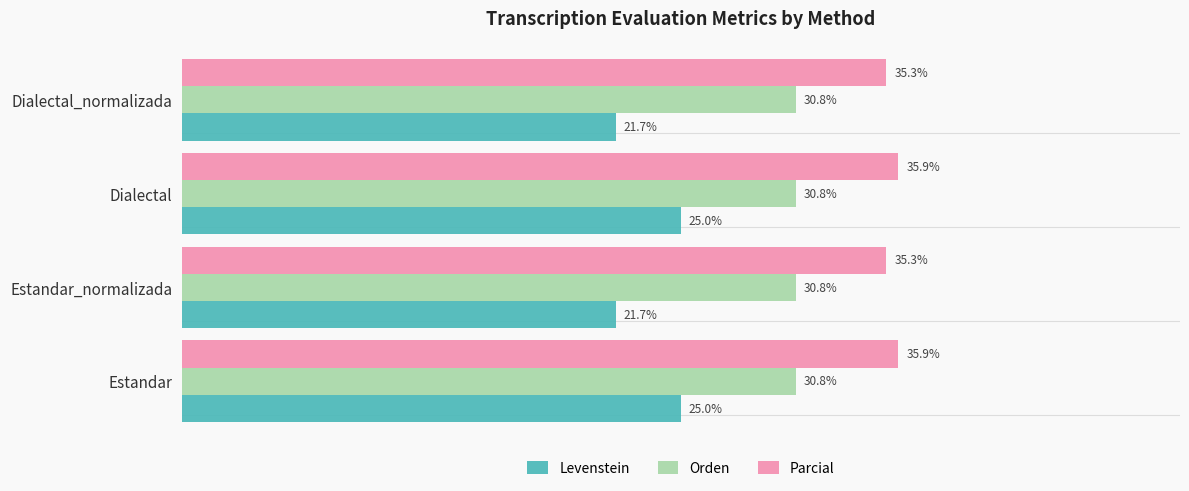

Between Dialectal and Dialectal_normalizada, which series saw the biggest shift?

Levenstein